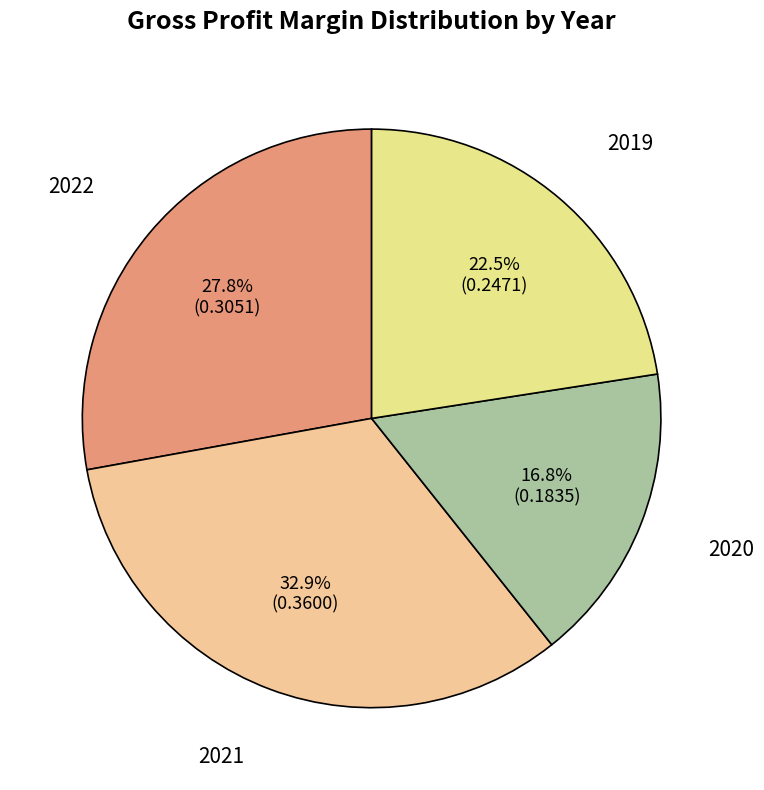

Is it true that 2020 is 28% of the pie?

False